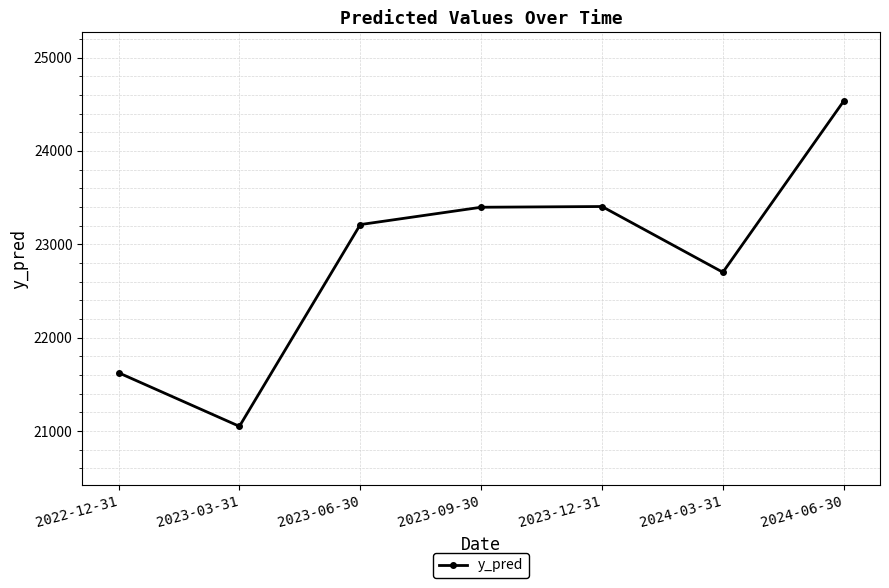

Approximately how many times larger is the value at 2024-06-30 compared to 2023-12-31?

1.0